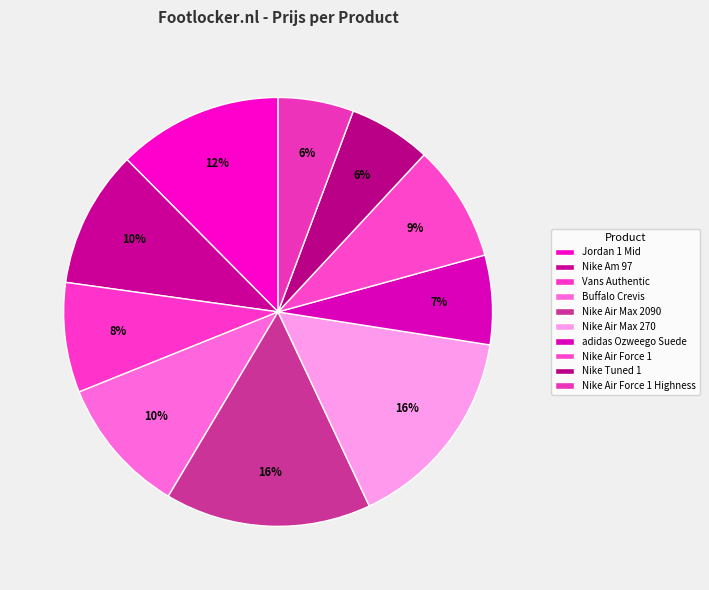

How many slices are in this pie chart?

10